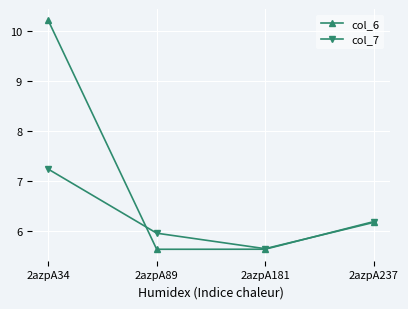

What is the difference between the second highest and minimum values in the col_6 series?

0.6